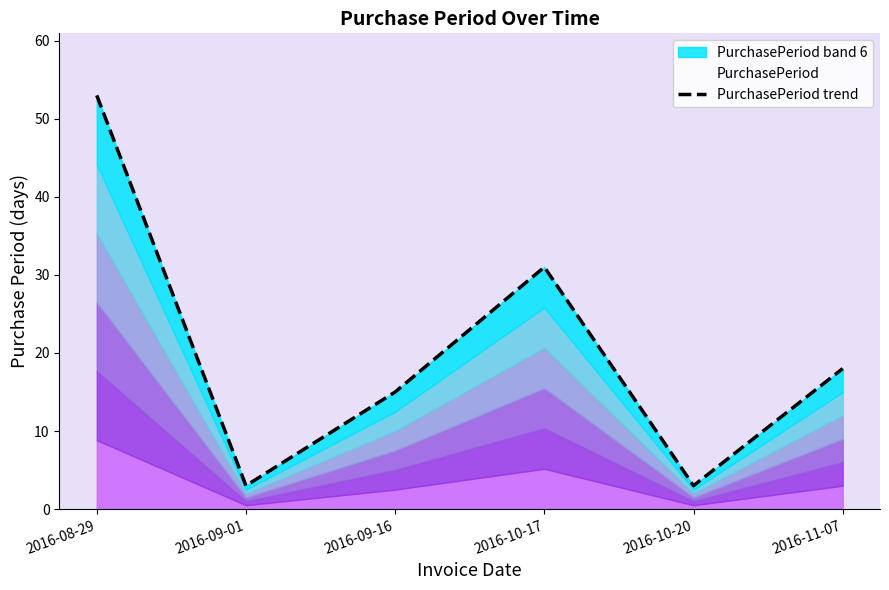

At which category does the chart reach its minimum across all series?

2016-09-01